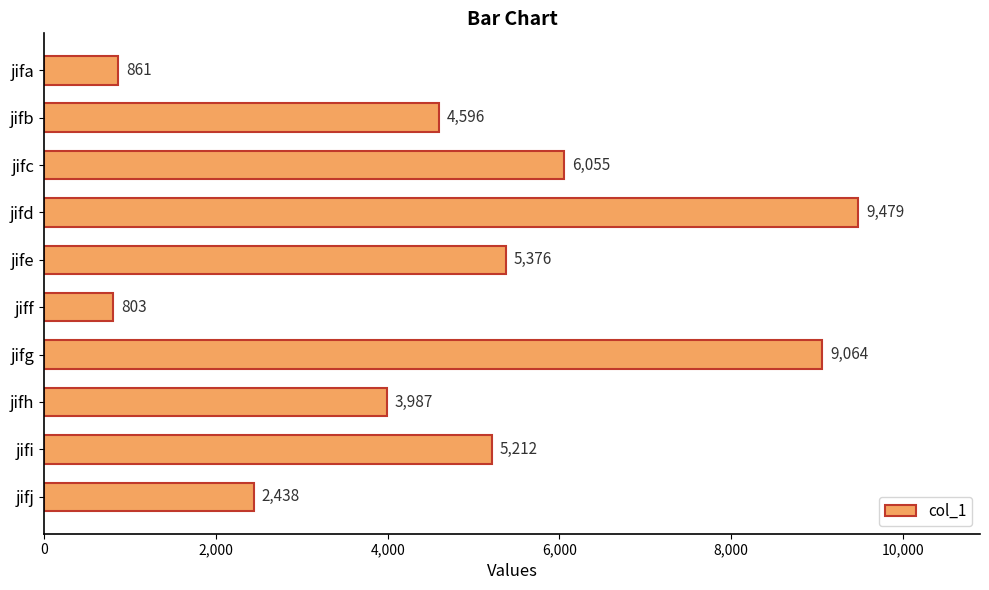

List the labels in order of value, smallest first.

jiff, jifa, jifj, jifh, jifb, jifi, jife, jifc, jifg, jifd